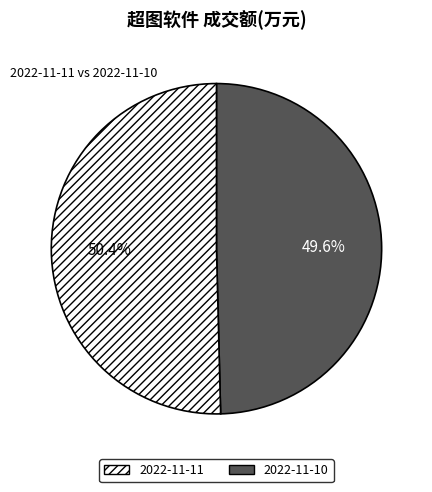

Do 2022-11-10 and 2022-11-11 together represent more than half of the pie?

Yes